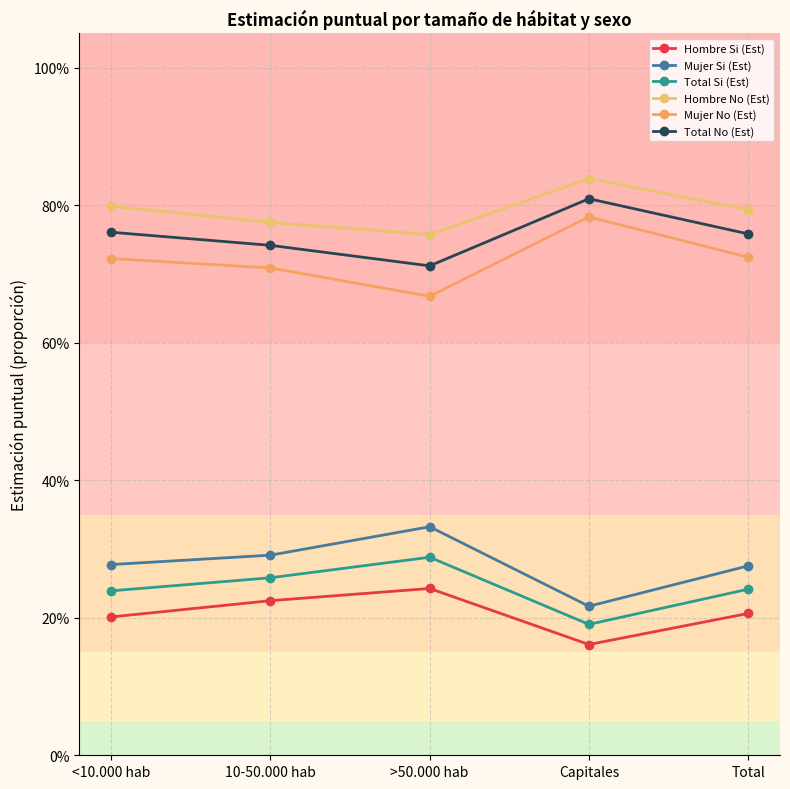

Rank the categories by Total Si (Est) value from lowest to highest.

Capitales, <10.000 hab, Total, 10-50.000 hab, >50.000 hab